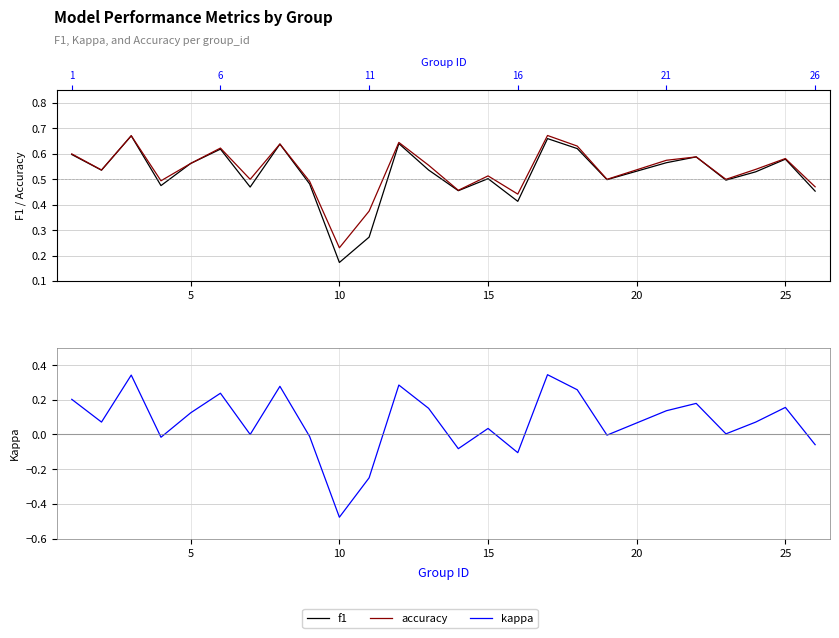

Rank the series by their maximum value, from highest to lowest.

accuracy, f1, kappa